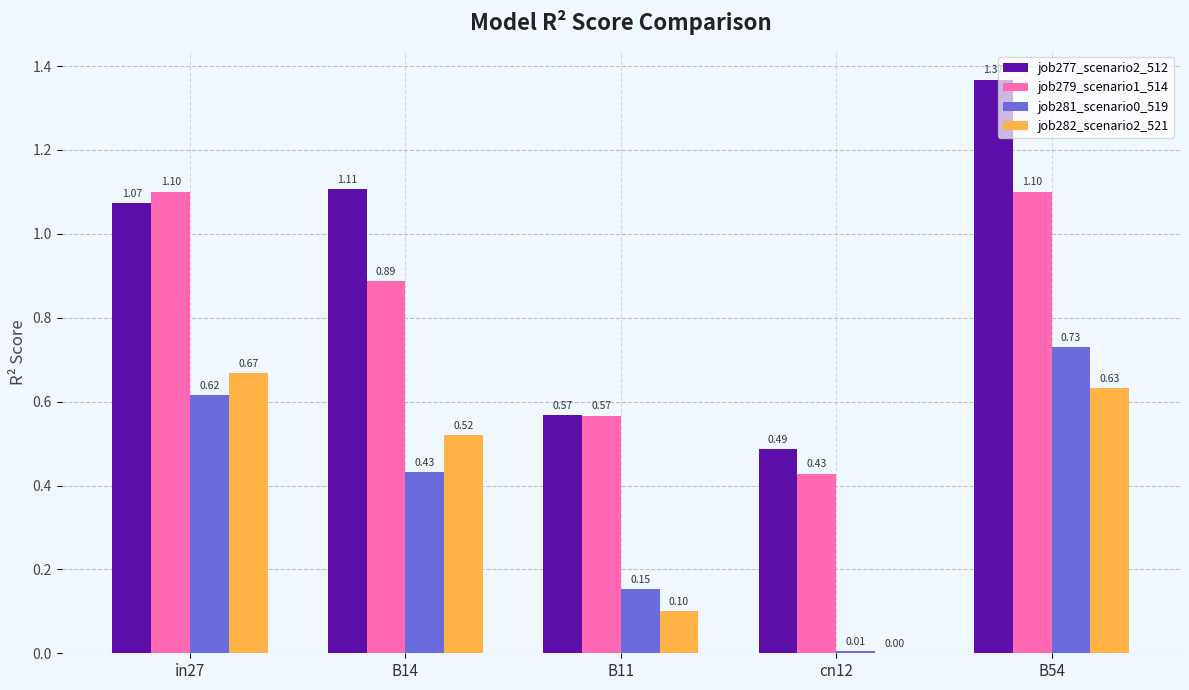

Which series has the largest total across all categories?

job277_scenario2_512